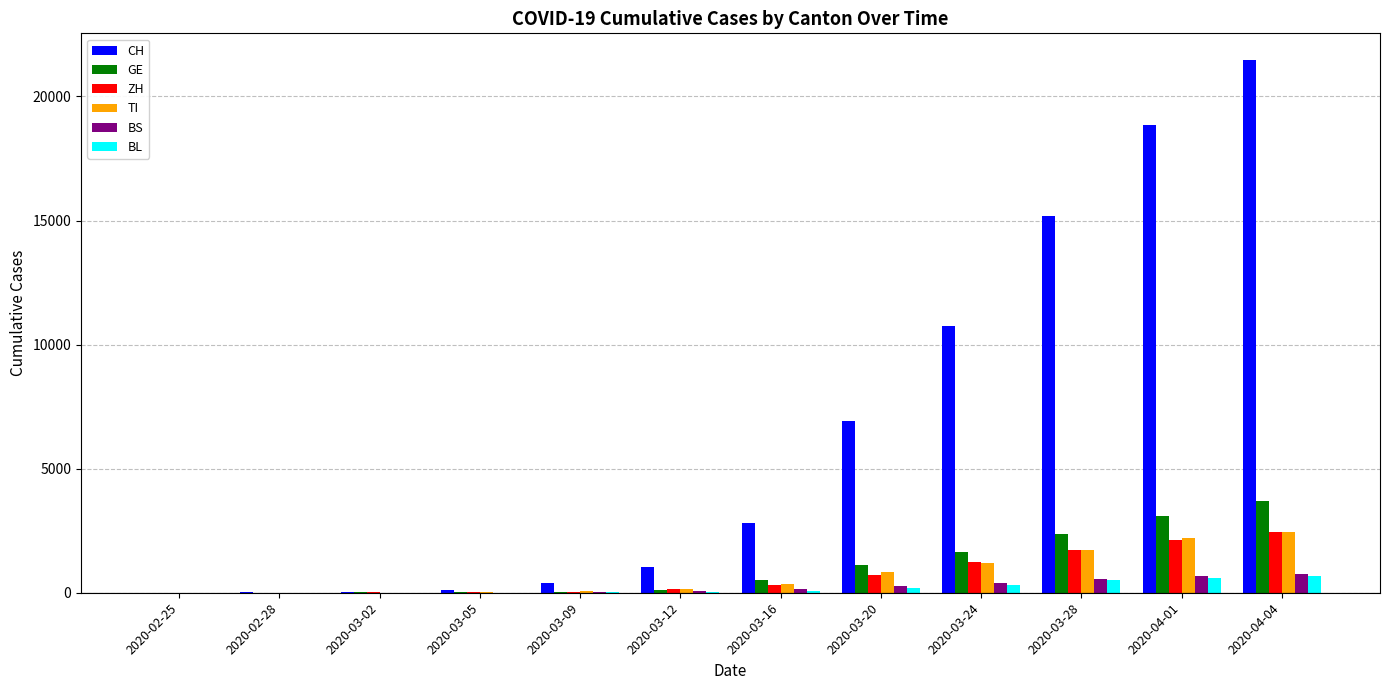

Is the value of ZH at 2020-04-04 greater than the value of CH at 2020-03-09?

Yes